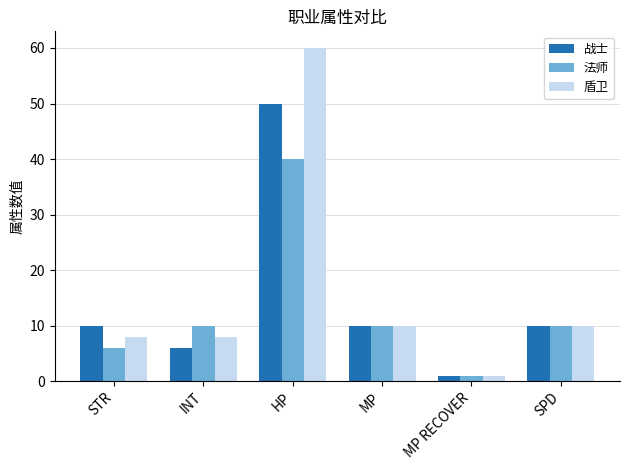

Reading left to right, what are all the values shown in this chart?

战士: STR=10	INT=6	HP=50	MP=10	MP RECOVER=1	SPD=10
法师: STR=6	INT=10	HP=40	MP=10	MP RECOVER=1	SPD=10
盾卫: STR=8	INT=8	HP=60	MP=10	MP RECOVER=1	SPD=10